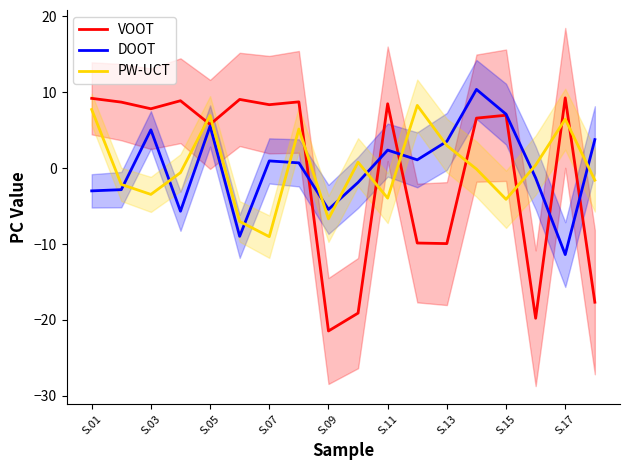

Reading left to right, transcribe all the data shown in this chart.

VOOT: 9.2	8.7	7.8	8.9	5.8	9.1	8.4	8.7	-21.5	-19.1	8.5	-9.9	-9.9	6.6	7.0	-19.8	9.3	-17.7
DOOT: -3.0	-2.8	5.0	-5.7	5.5	-9.0	1.0	0.7	-5.4	-1.9	2.4	1.1	3.5	10.4	7.1	-1.3	-11.4	3.8
PW-UCT: 7.7	-2.1	-3.5	-0.6	6.9	-7.0	-9.0	5.2	-6.7	0.8	-4.0	8.3	3.0	-0.1	-4.1	0.4	6.5	-1.6